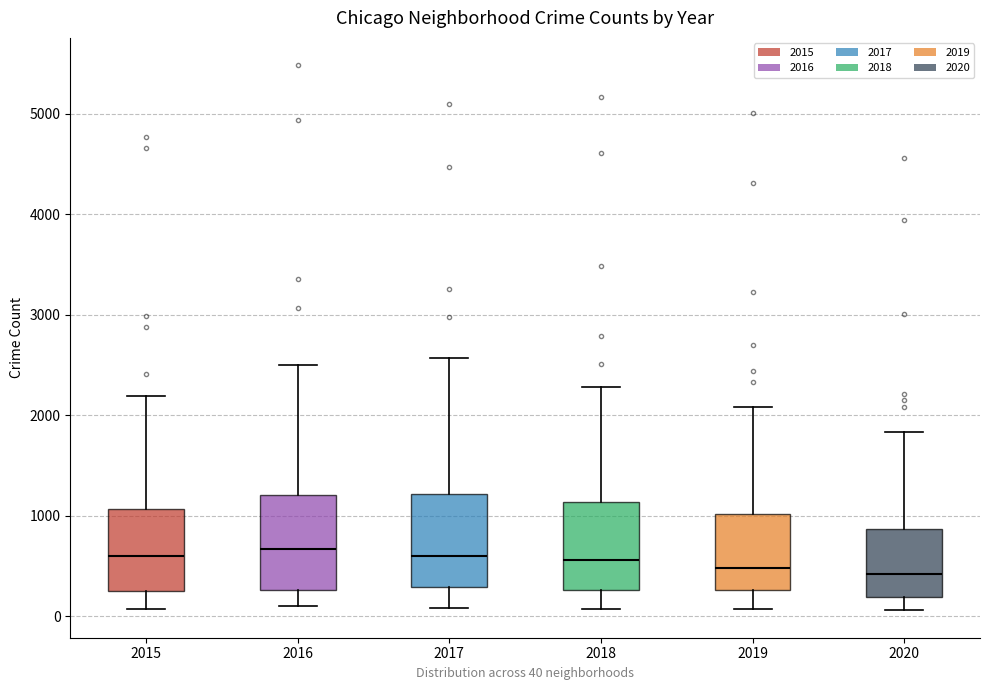

Reading left to right, read every box against the y-axis: the position of its median line, the range the box covers, and the ends of its whiskers. The values are not printed on the chart, so give them approximately, as read against the axis.

2015: median 600, box 300 to 1100, whiskers 100 to 2200
2016: median 700, box 300 to 1200, whiskers 100 to 2500
2017: median 600, box 300 to 1200, whiskers 100 to 2600
2018: median 600, box 300 to 1100, whiskers 100 to 2300
2019: median 500, box 300 to 1000, whiskers 100 to 2100
2020: median 400, box 200 to 900, whiskers 100 to 1800